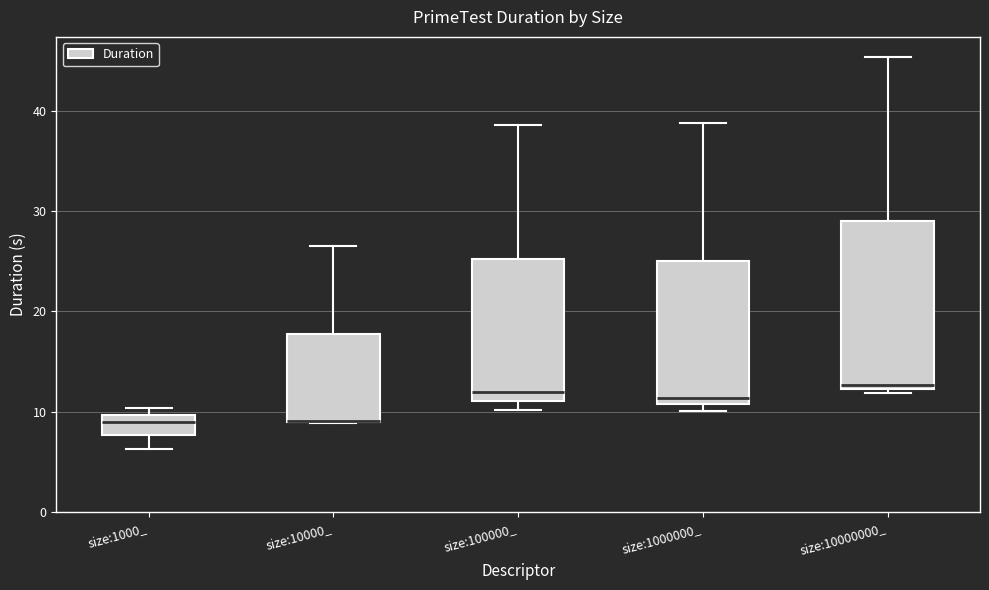

Reading left to right, read every box against the y-axis: the position of its median line, the range the box covers, and the ends of its whiskers. The values are not printed on the chart, so give them approximately, as read against the axis.

size:1000_: median 9, box 8 to 10, whiskers 6 to 10 (just above the box's upper edge)
size:10000_: median 9 (drawn on the box's lower edge), box 9 to 18, whiskers 9 to 26
size:100000_: median 12, box 11 to 25, whiskers 10 to 39
size:1000000_: median 11 (just above the box's lower edge), box 11 to 25, whiskers 10 to 39
size:10000000_: median 13, box 12 to 29, whiskers 12 (just below the box's lower edge) to 45